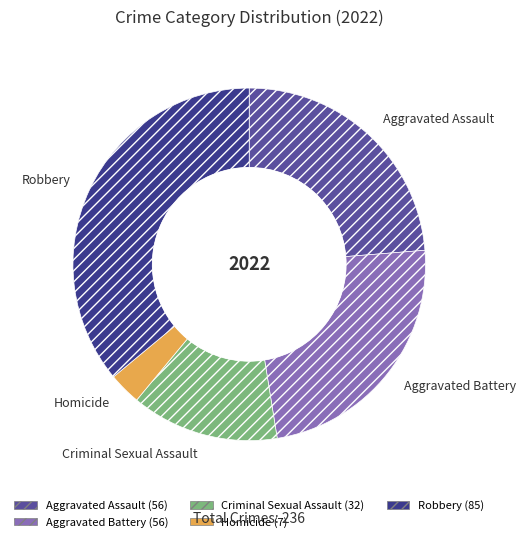

Is the sum of Homicide and Aggravated Battery greater than half?

No